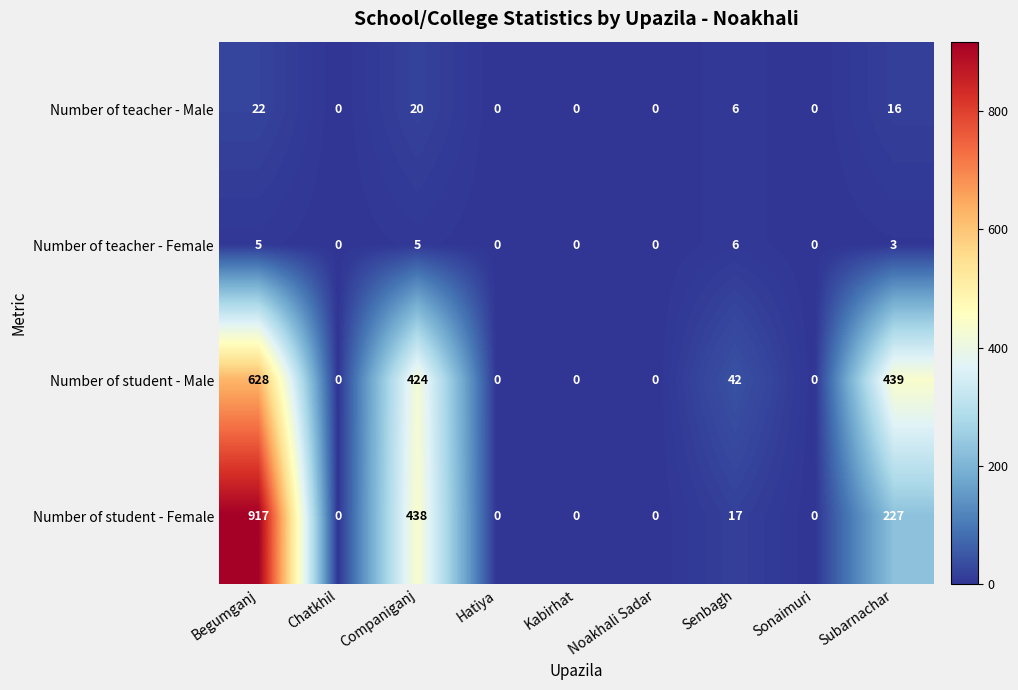

Rank the series by their maximum value, from highest to lowest.

Number of student - Female, Number of student - Male, Number of teacher - Male, Number of teacher - Female